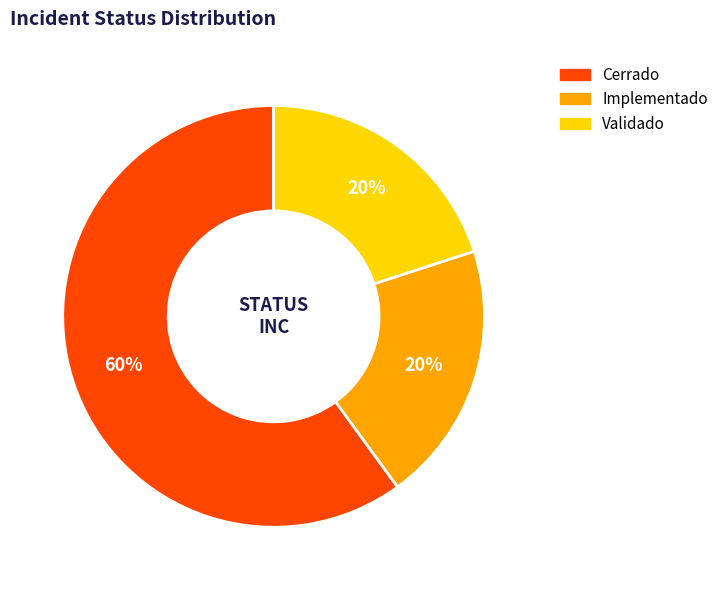

True or false: Implementado accounts for 32% of the total.

False